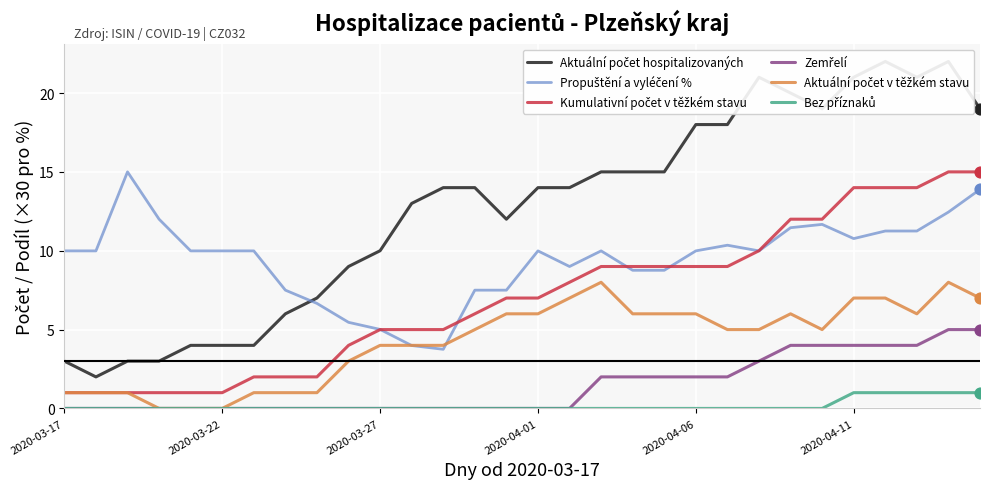

Which series has the widest spread of Y values?

Aktuální počet hospitalizovaných